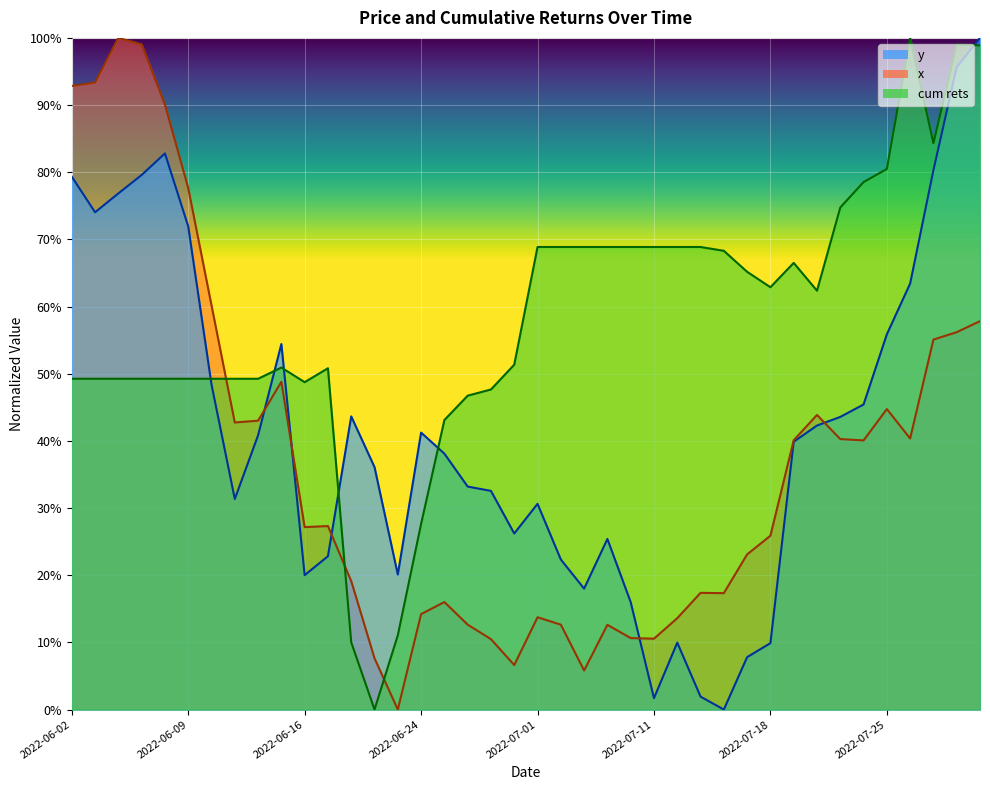

True or false: x has more than 1 points higher than both neighbors.

True